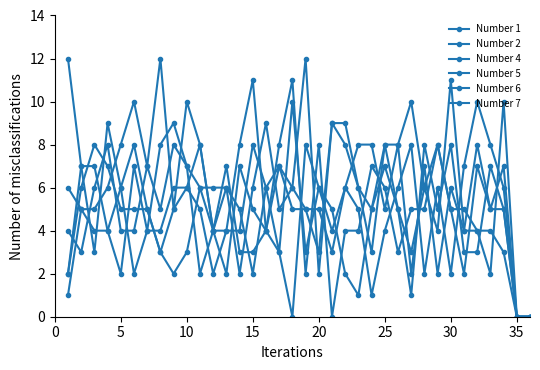

How many lines are shown in the chart?

6